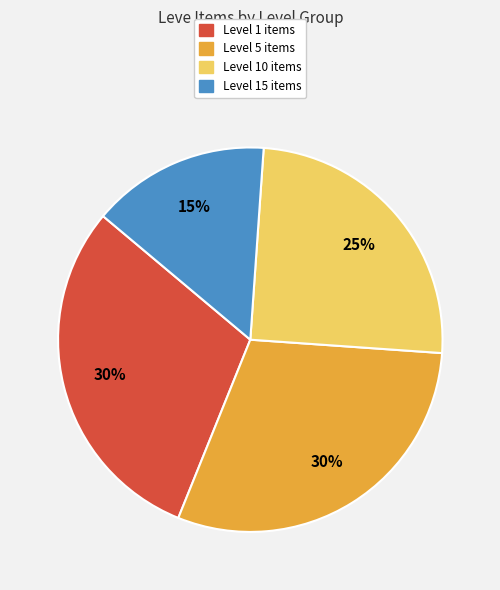

Does any single category account for the majority?

No